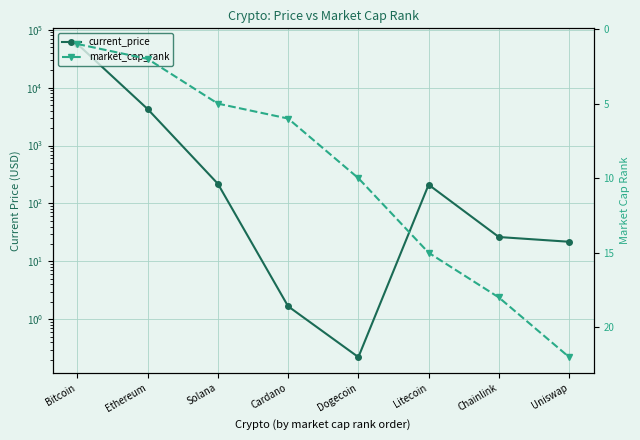

Where do current_price and market_cap_rank first cross each other?

Solana and Cardano